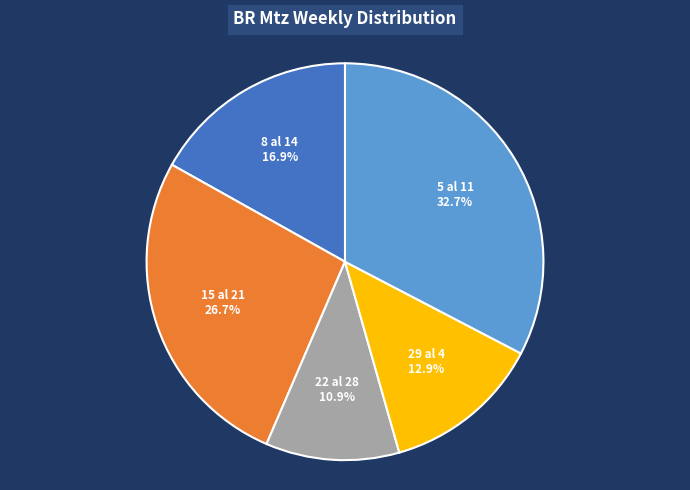

Is there any slice that represents more than half of the pie?

No